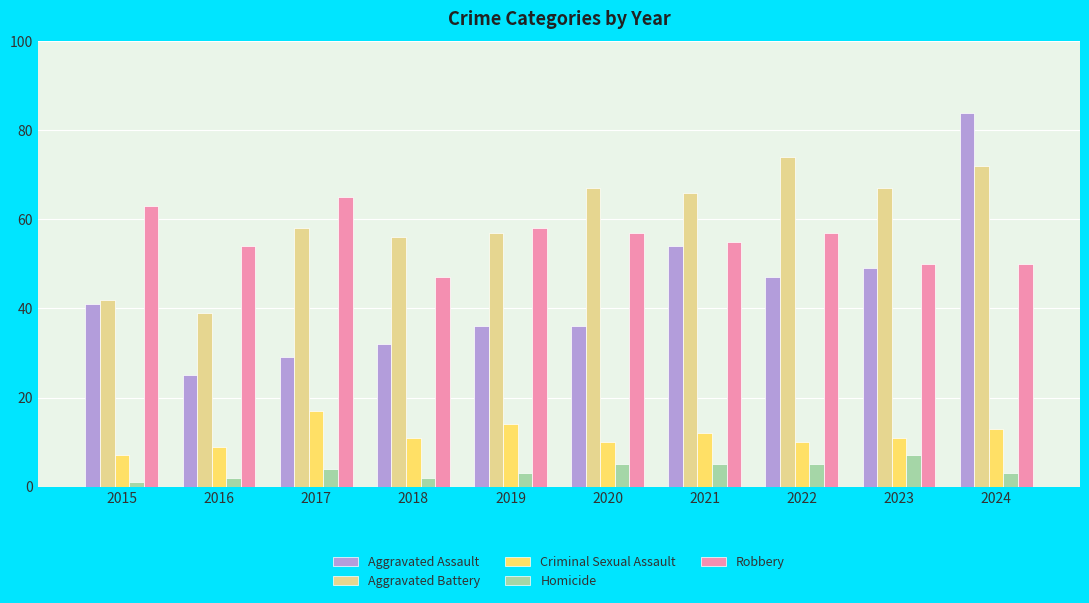

Read the Robbery value at 2022.

57